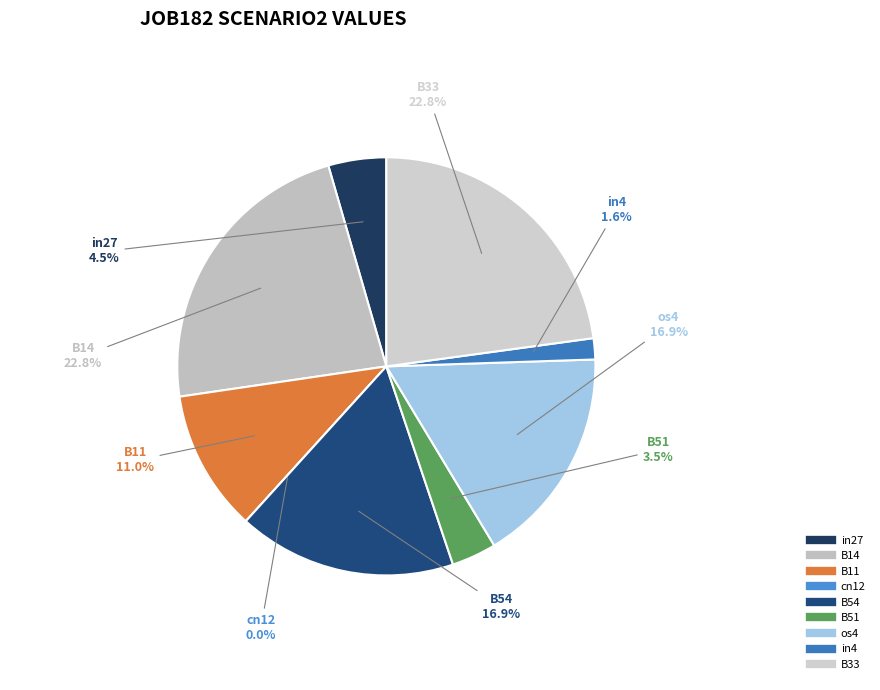

How many segments does this pie chart have?

9